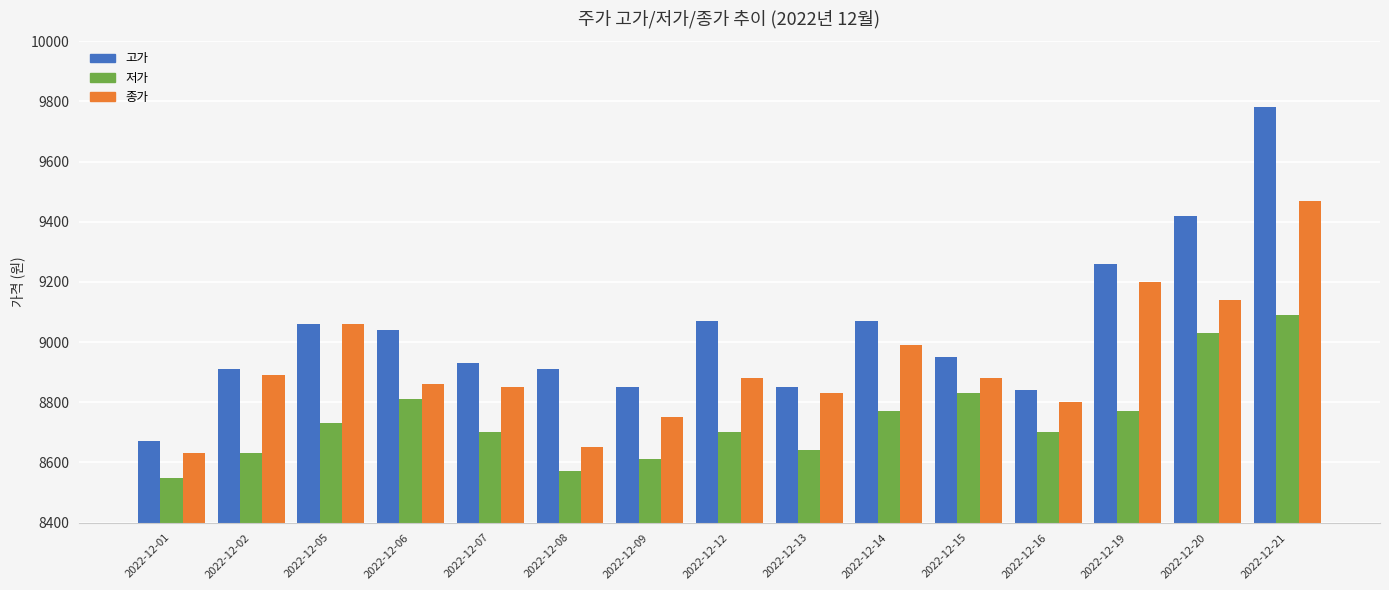

Is the value of 고가 at 2022-12-19 greater than the value of 종가 at 2022-12-14?

Yes